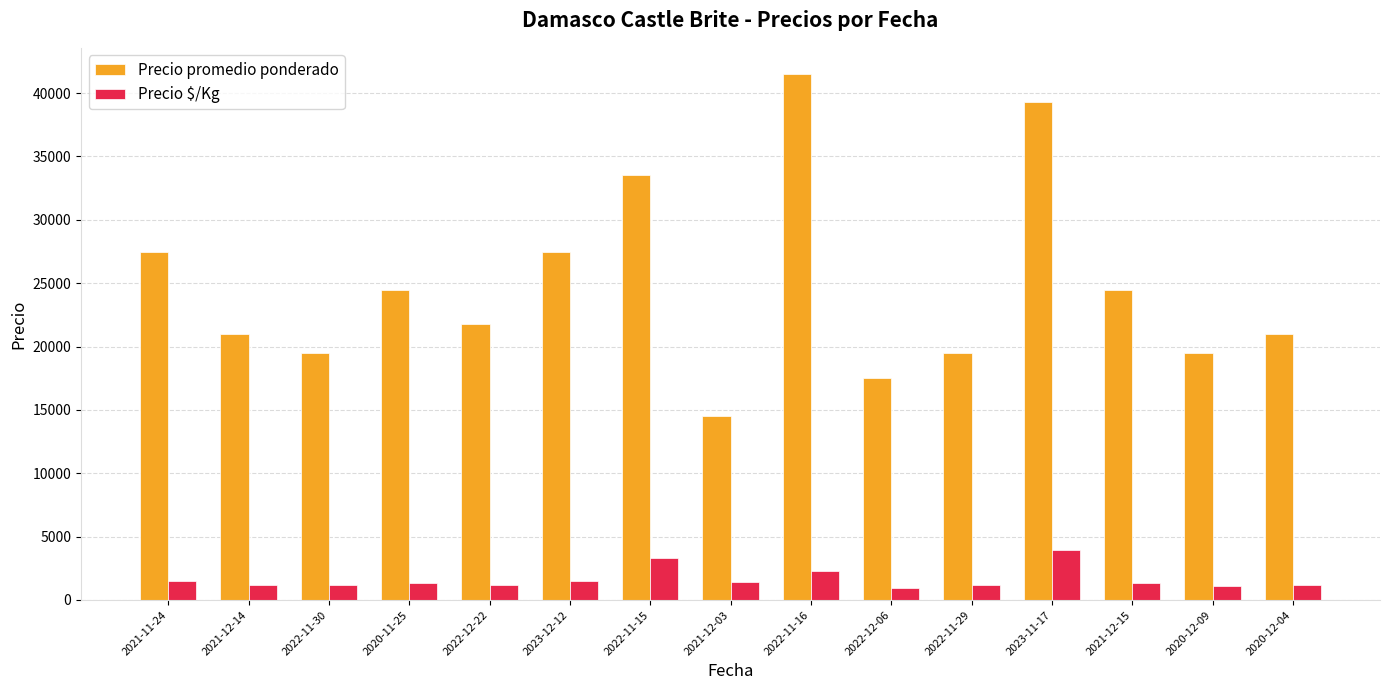

What is the value of the Precio promedio ponderado bar at the 12th from the left?

39333